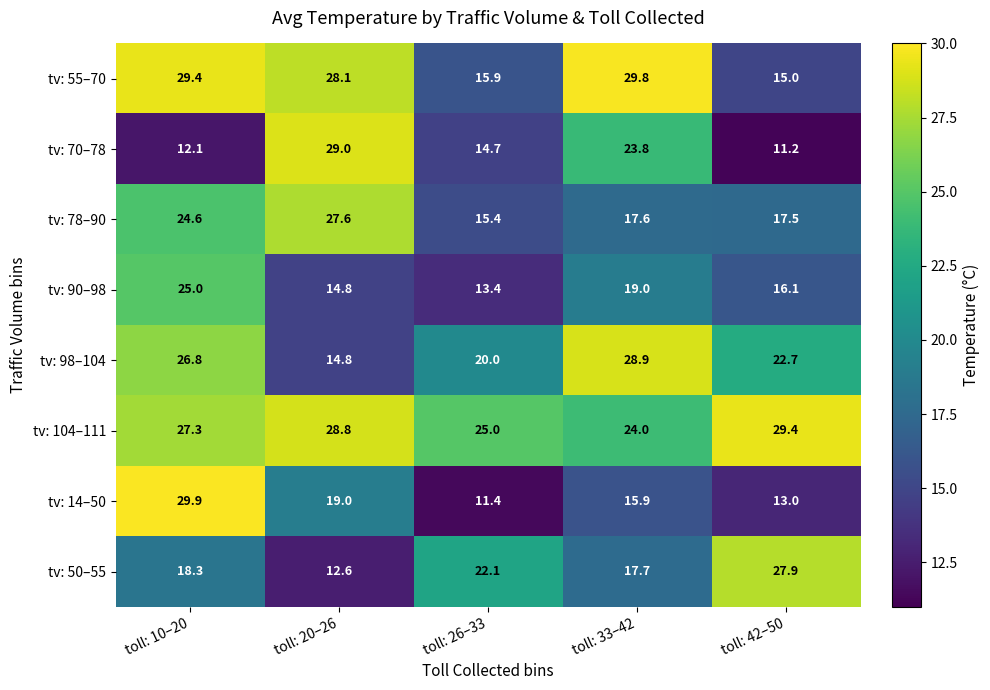

Which label corresponds to the largest value in the chart?

toll: 10–20